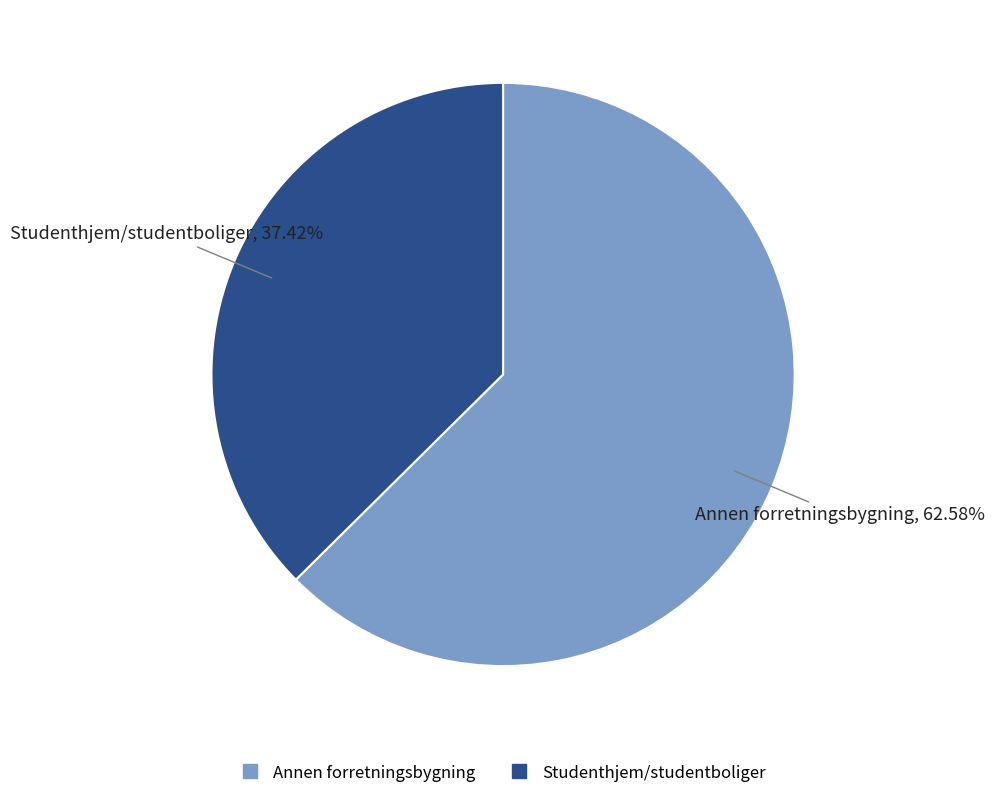

Combined, what portion of the pie is Studenthjem/studentboliger and Annen forretningsbygning?

100.0%